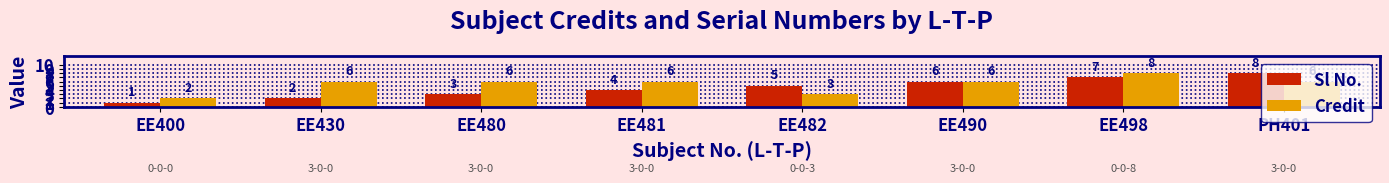

Reading right to left, list all the values displayed in this chart.

Sl No.: PH401=8	EE498=7	EE490=6	EE482=5	EE481=4	EE480=3	EE430=2	EE400=1
Credit: PH401=6	EE498=8	EE490=6	EE482=3	EE481=6	EE480=6	EE430=6	EE400=2